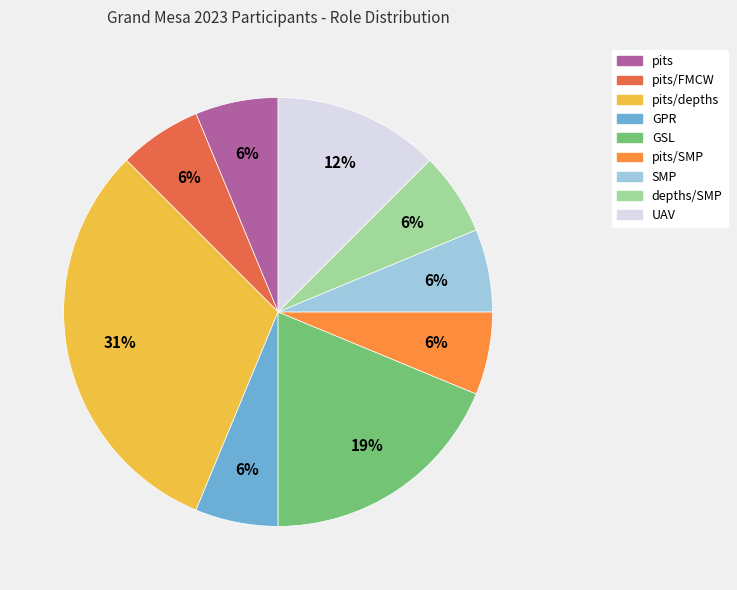

What is the largest slice in the pie chart?

pits/depths